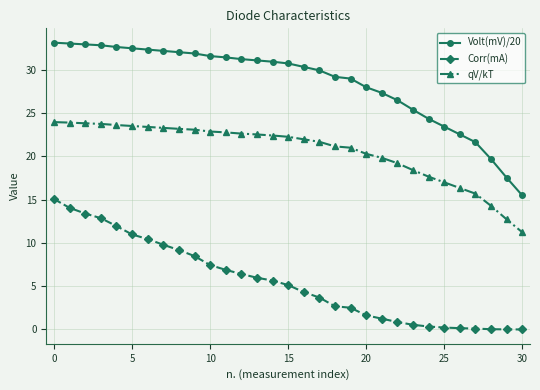

Rank the series by their average value, from lowest to highest.

Corr(mA), qV/kT, Volt(mV)/20